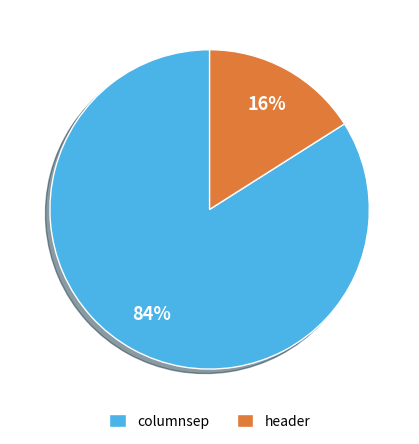

True or false: columnsep accounts for 89% of the total.

False